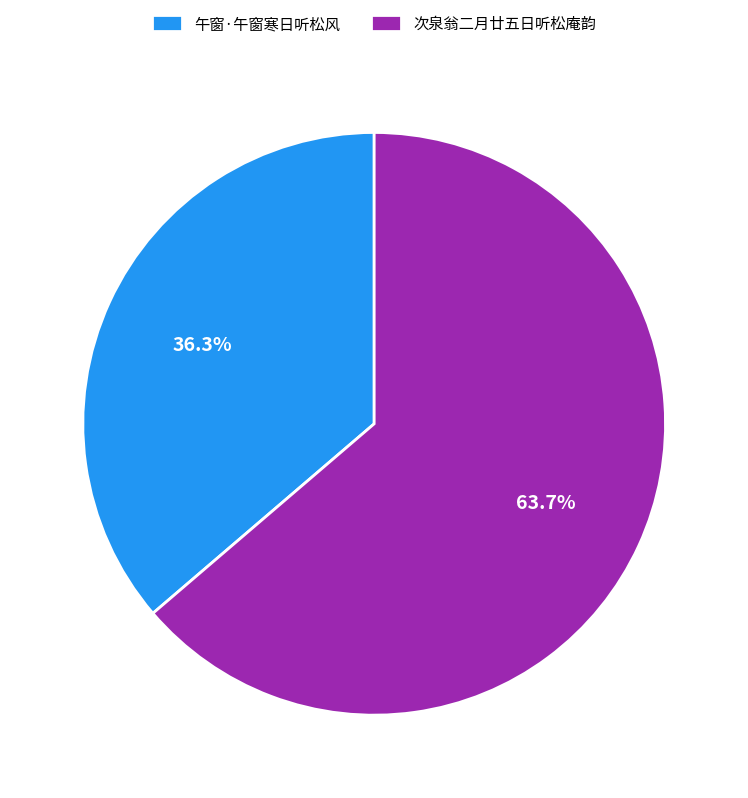

To the nearest percent, what percentage of the pie is 午窗·午窗寒日听松风?

36%